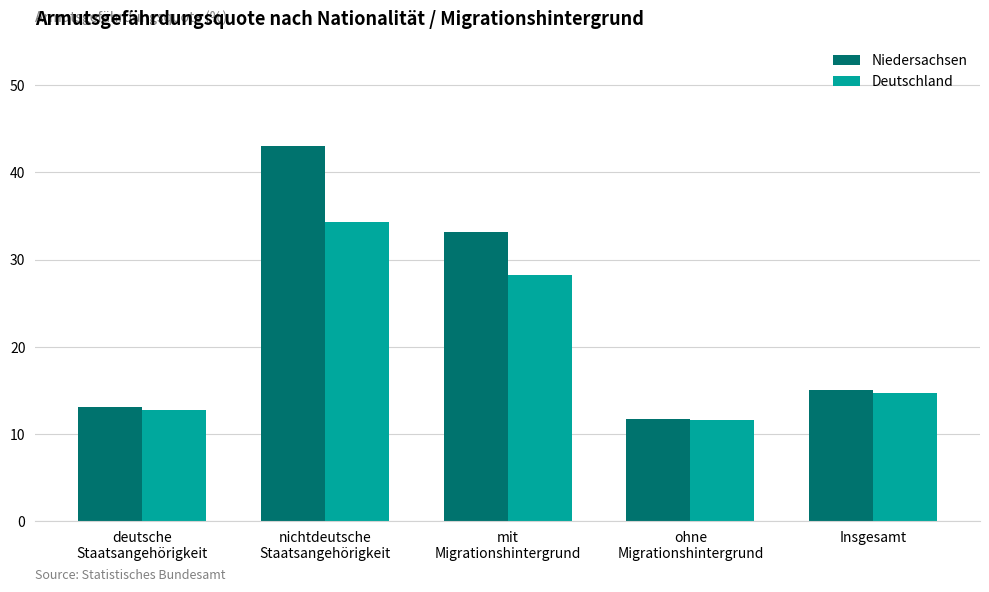

What is the value of the Niedersachsen bar at the 2nd from the left?

43.0